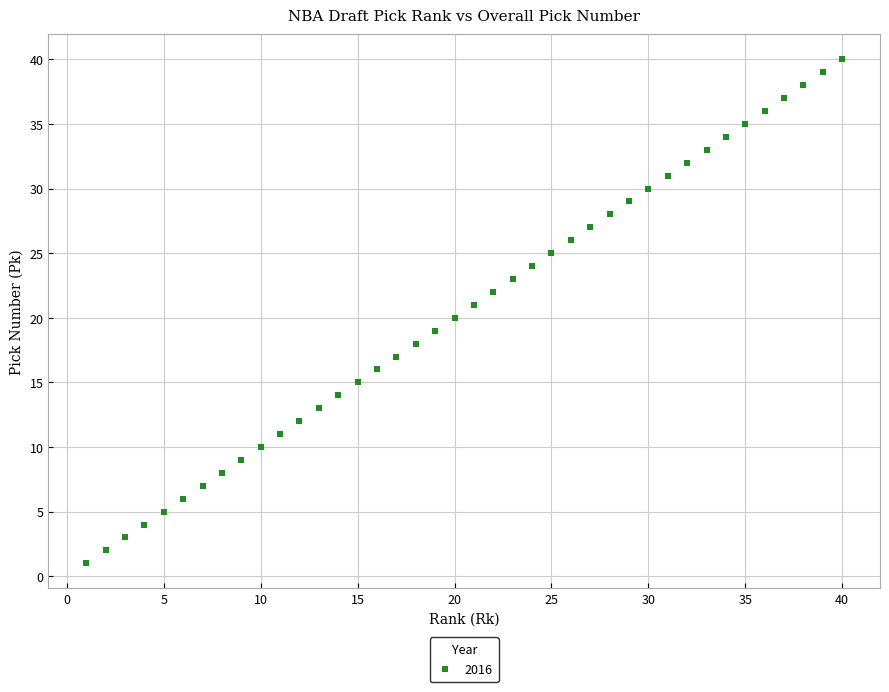

What is the range of X values (max minus min)?

39